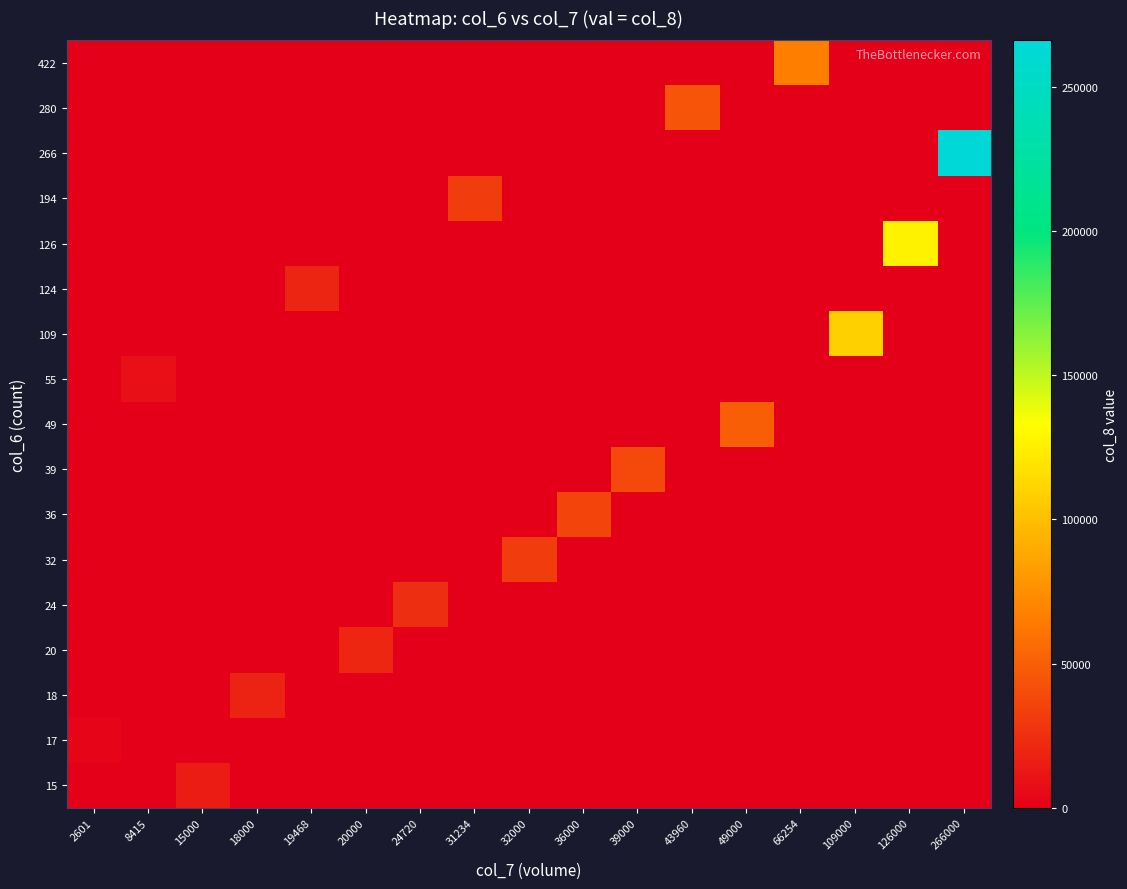

What is the total value across all series at 126000?

126000